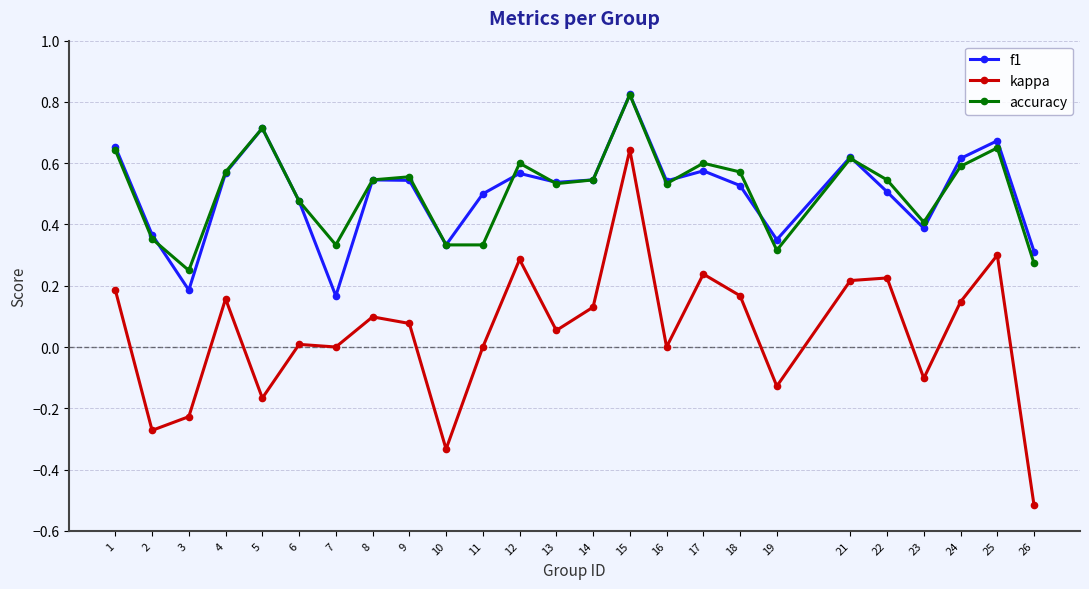

What are all the series names shown in the legend?

f1, kappa, accuracy